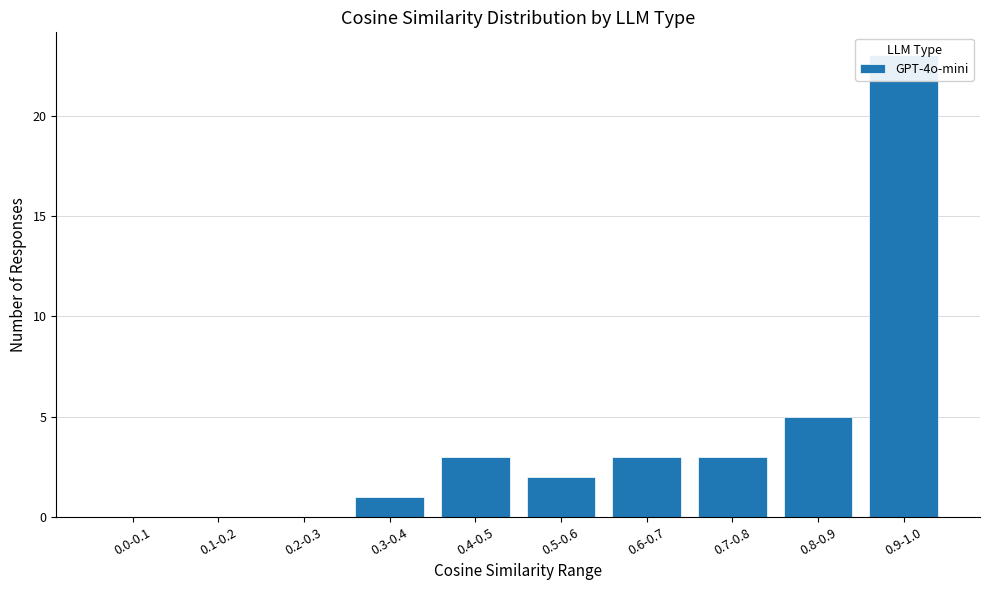

How many values are below 3?

5